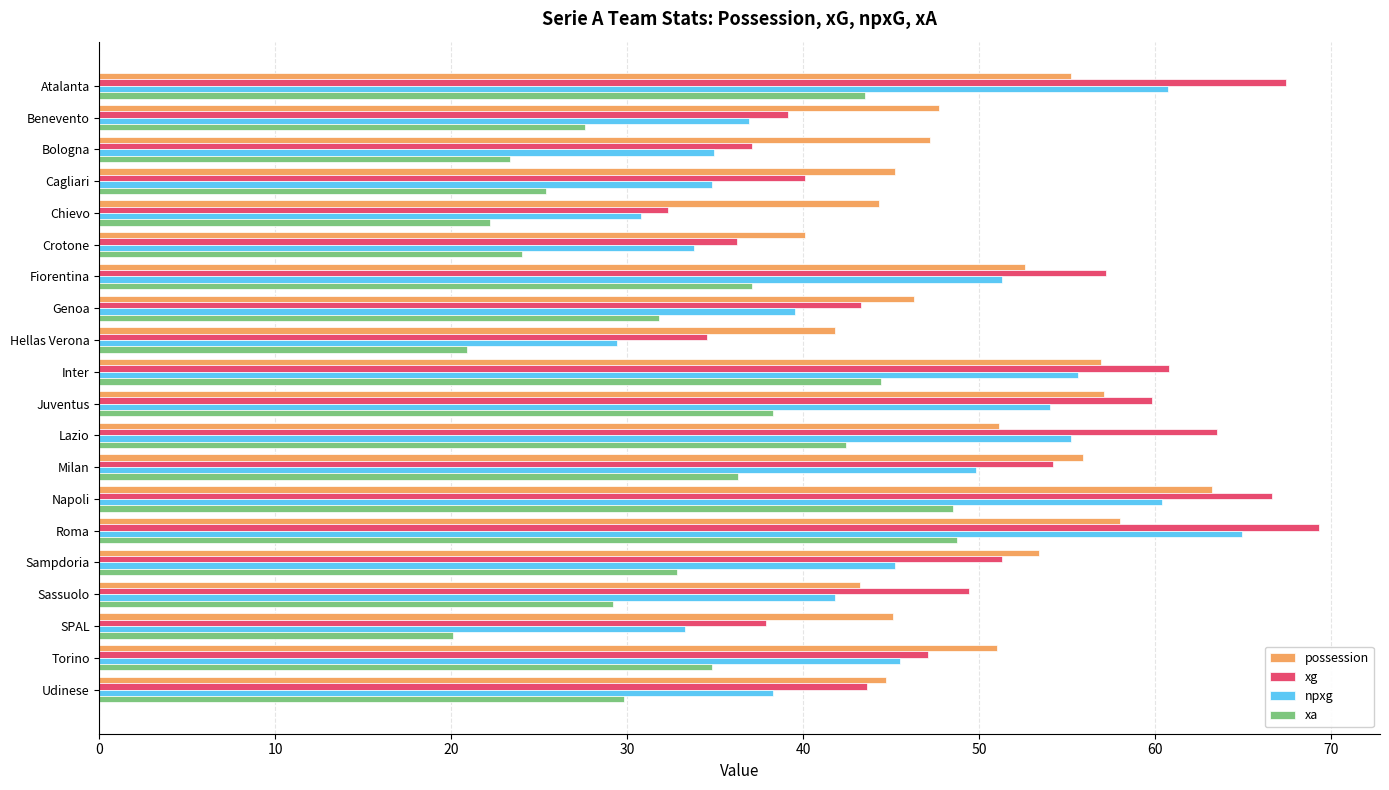

What is the total value across all series at Inter?

217.7